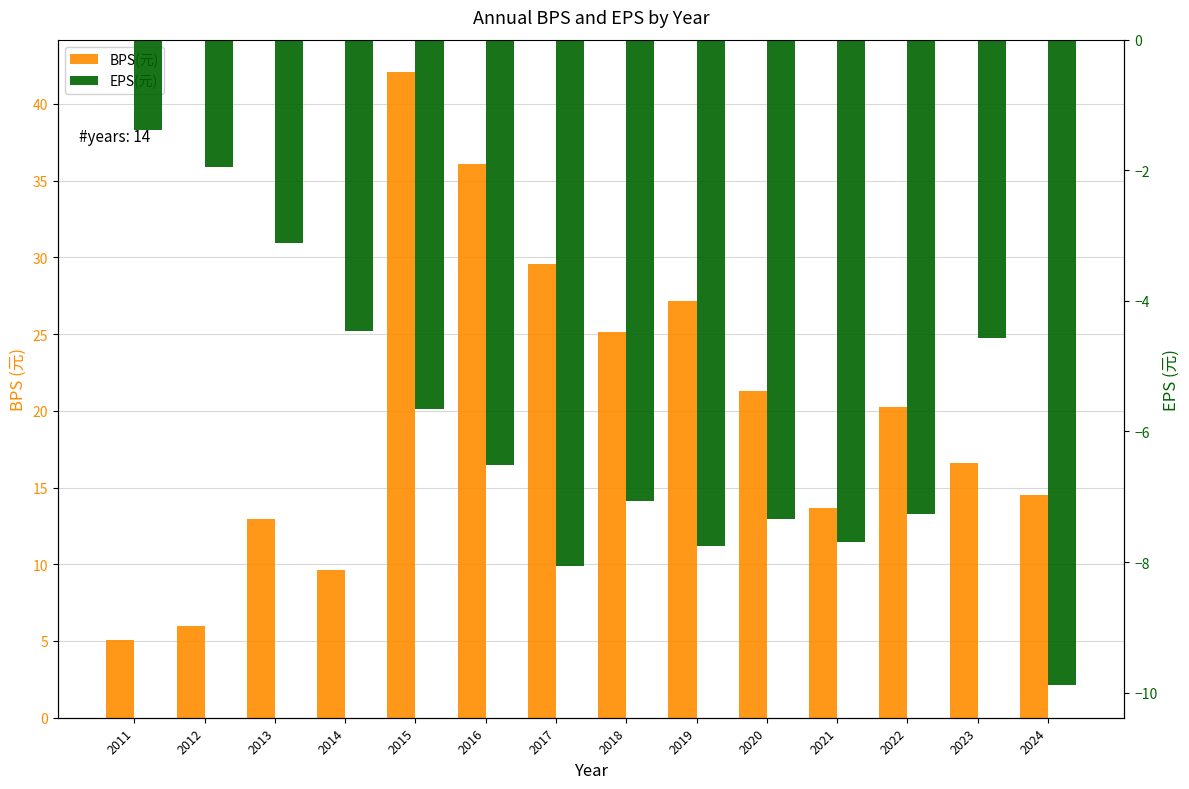

What are all the series names shown in the legend?

BPS(元), EPS(元)